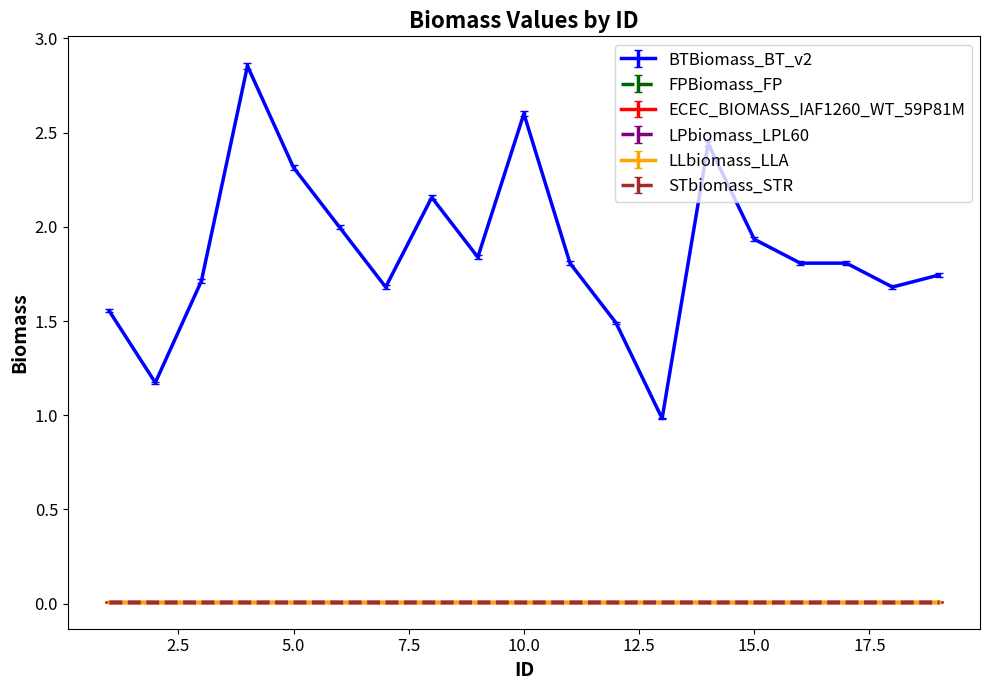

Does the chart display data point markers on the line(s)?

No